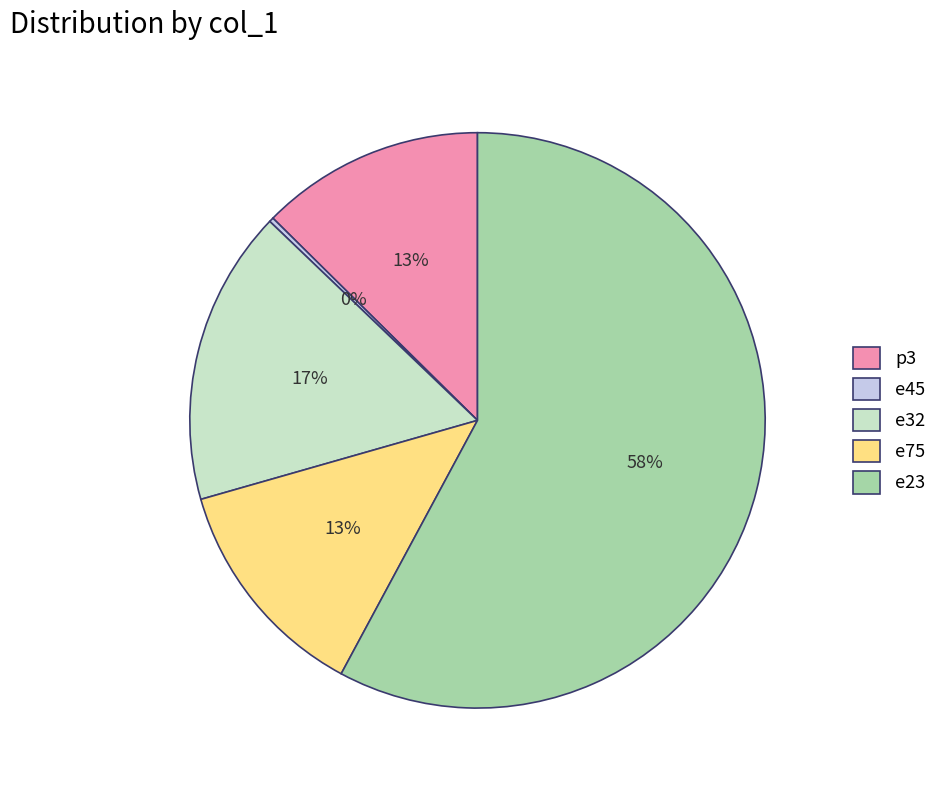

Is there a majority slice in this chart?

Yes